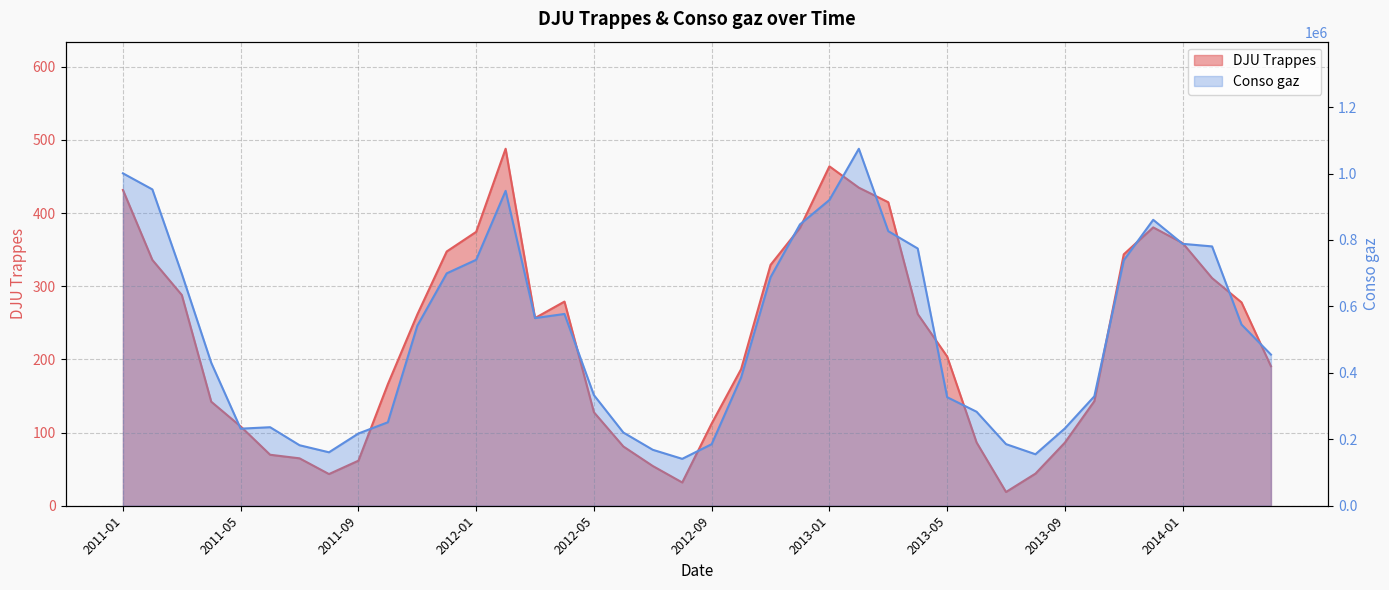

What is the greatest value displayed?

1074651.0